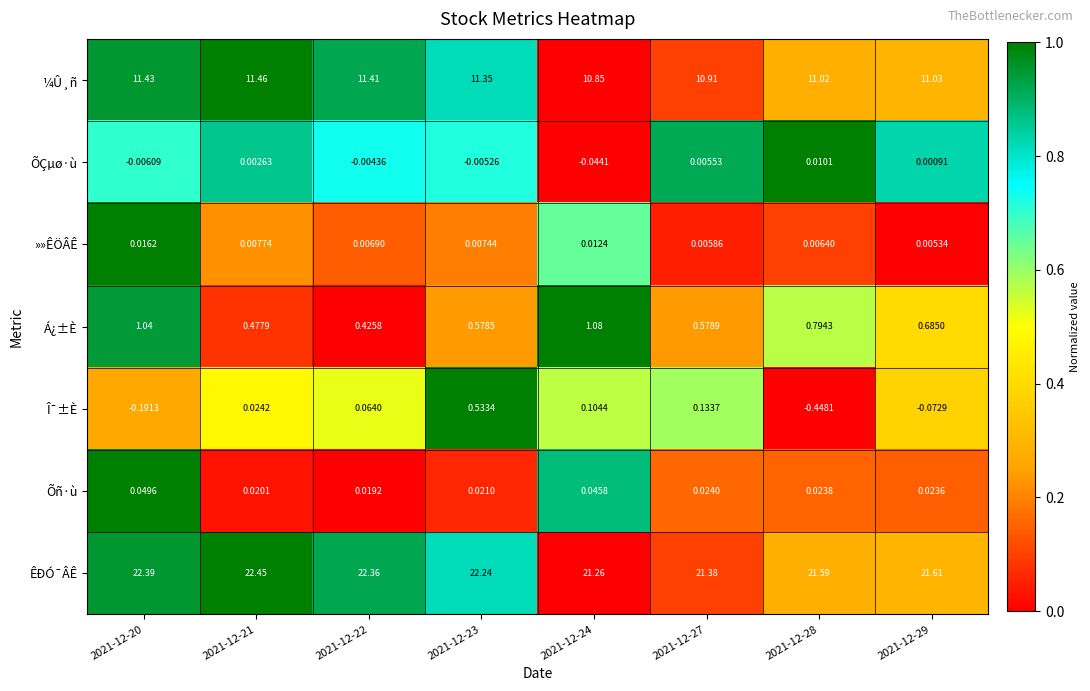

How many data points does each series have?

8